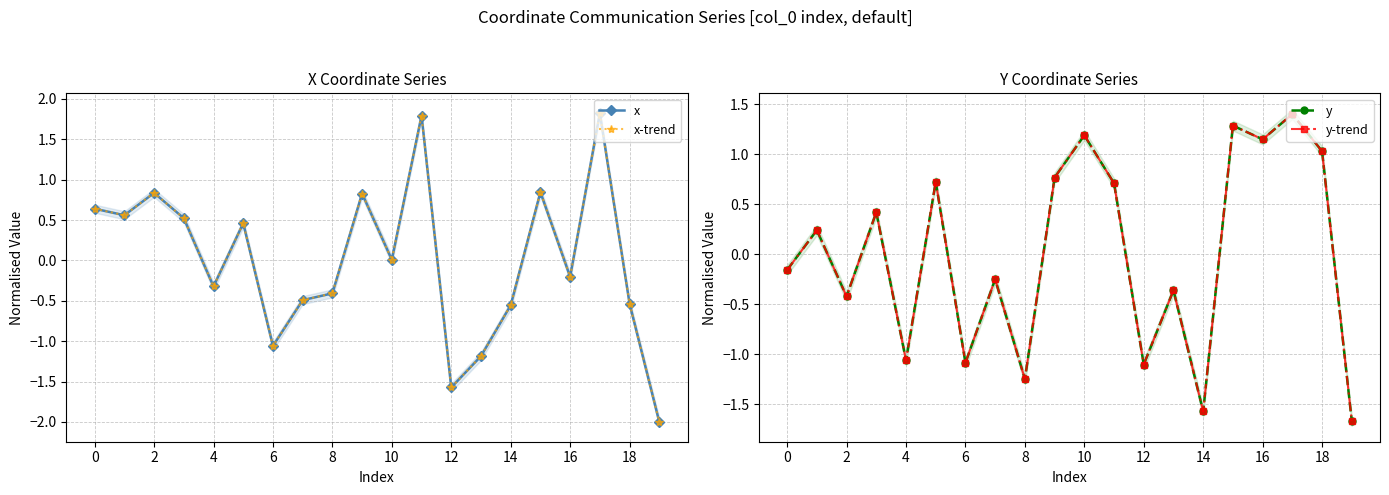

What is the label of the 8th point from the right?

12